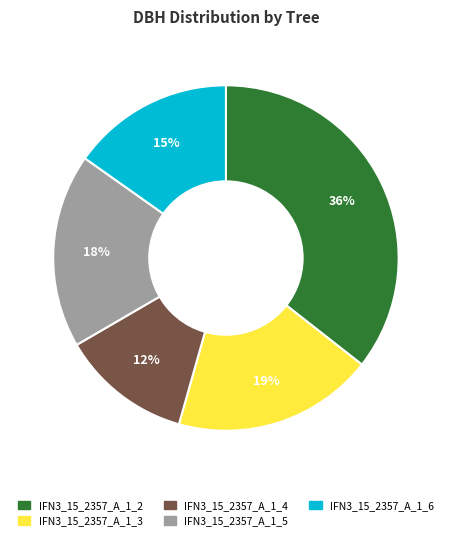

Which category has the biggest portion of the pie?

IFN3_15_2357_A_1_2